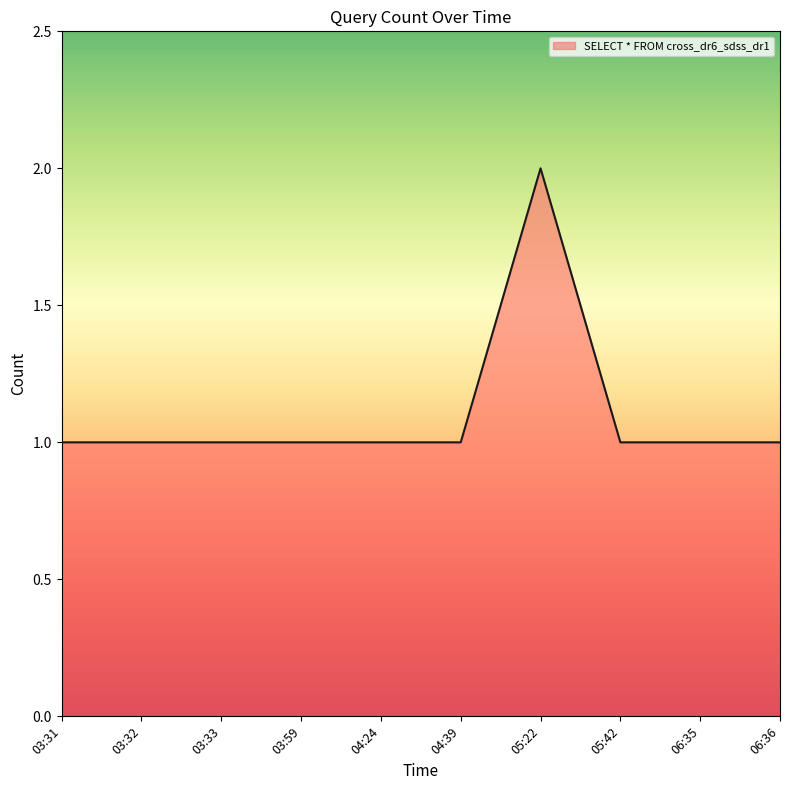

The value at 04:39 is 1. True or false?

True